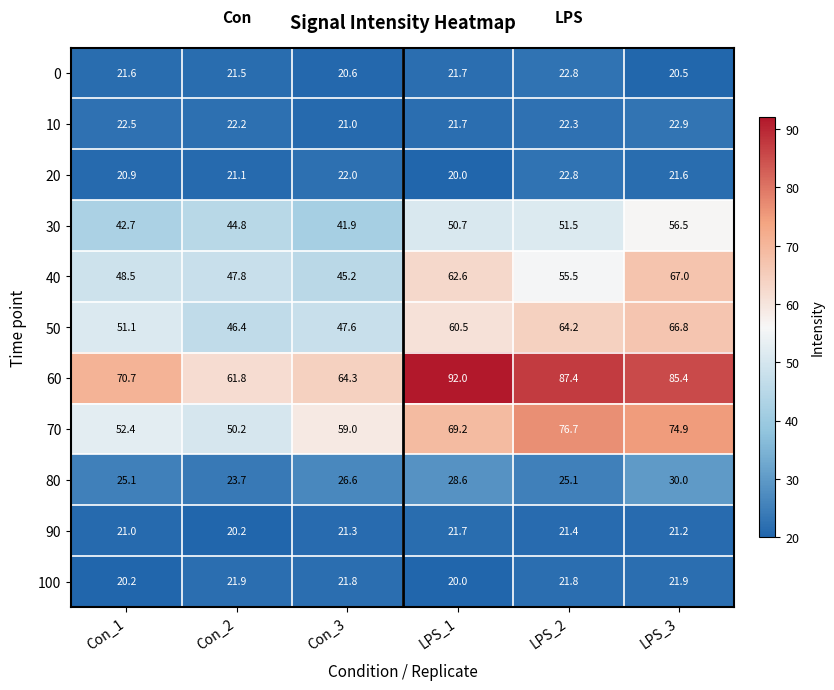

What is the difference between the maximum and minimum values in the 100 series?

1.9